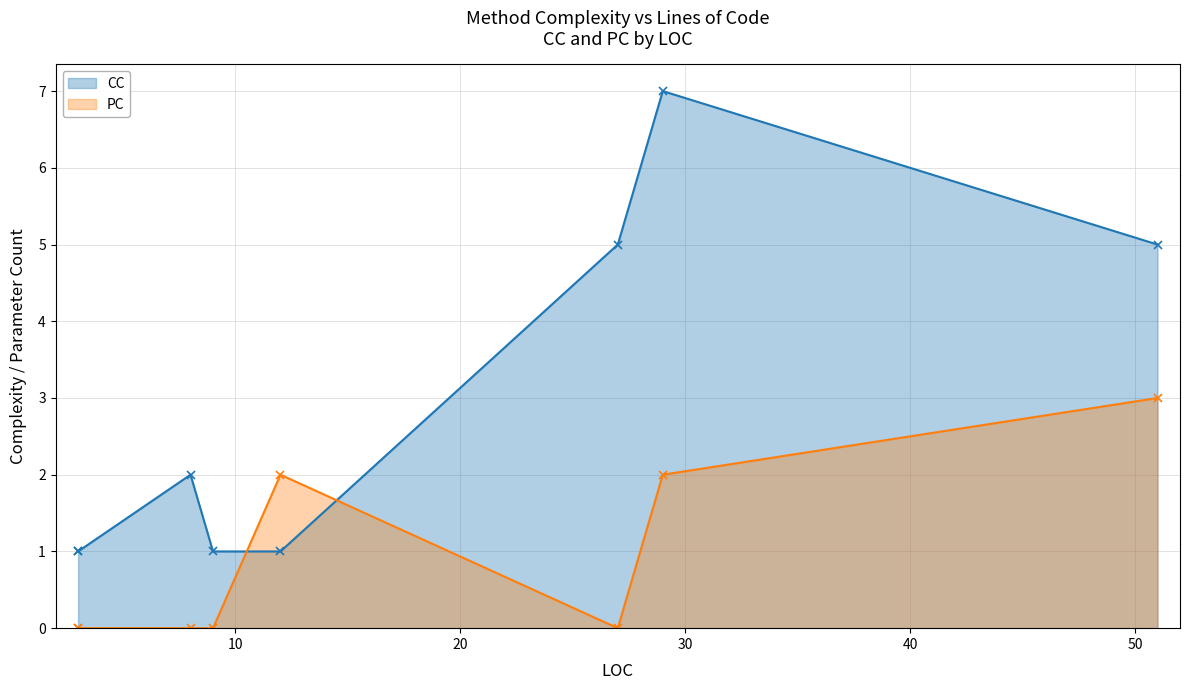

At which category does the chart reach its minimum across all series?

3